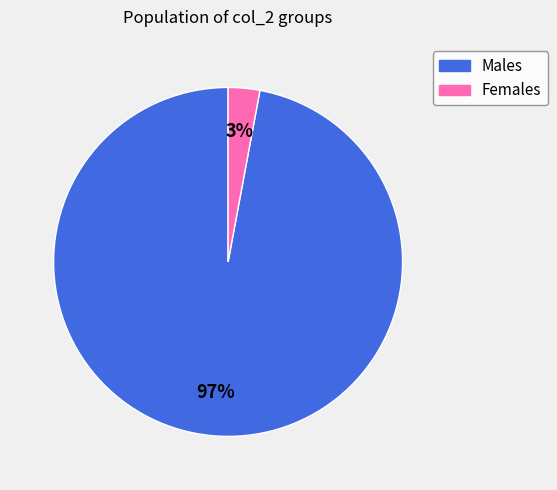

Combined, do Males and Females account for over 50%?

Yes